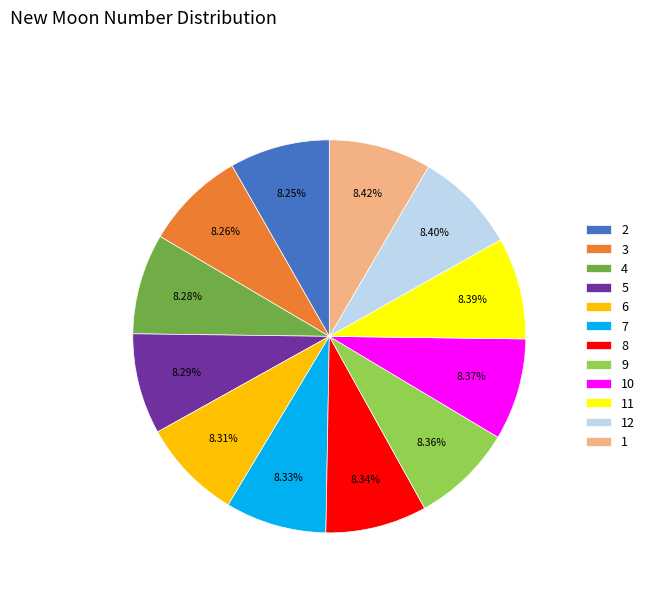

What is the ratio of the value at 2 to the value at 5?

1.0